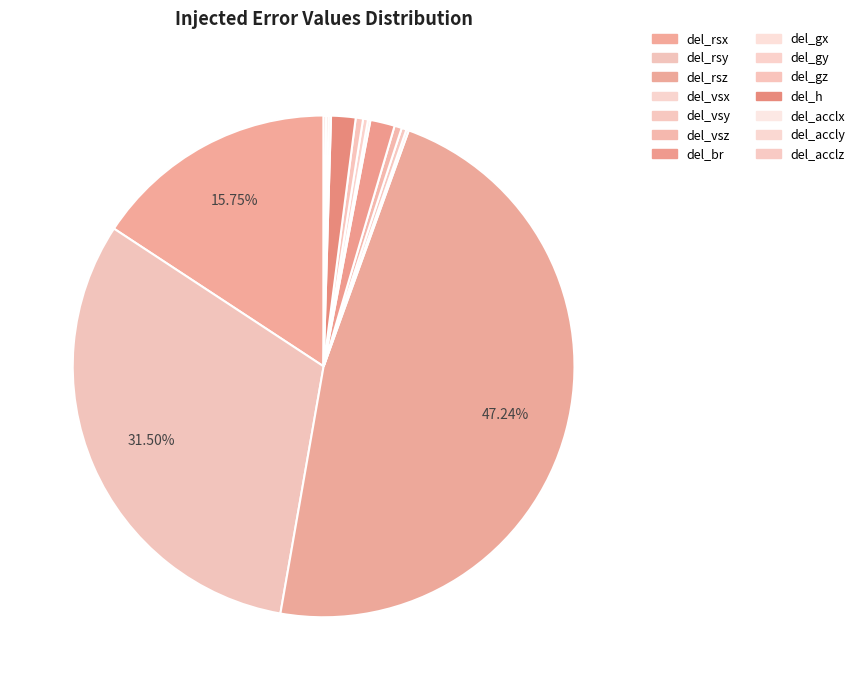

To the nearest percent, what is the difference between the del_accly and del_rsz slice percentages?

47%